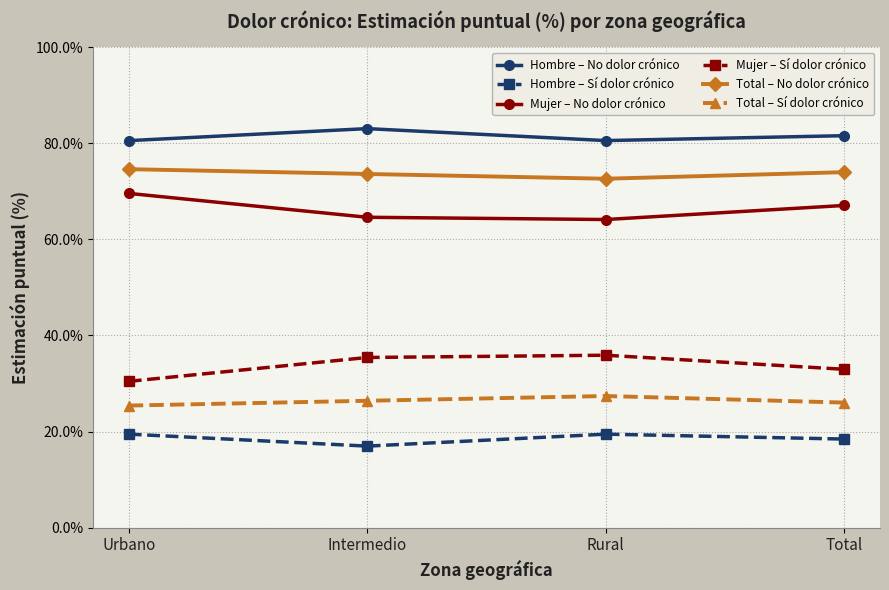

What is the difference between the Total – Sí dolor crónico values at Intermedio and Urbano?

1.0